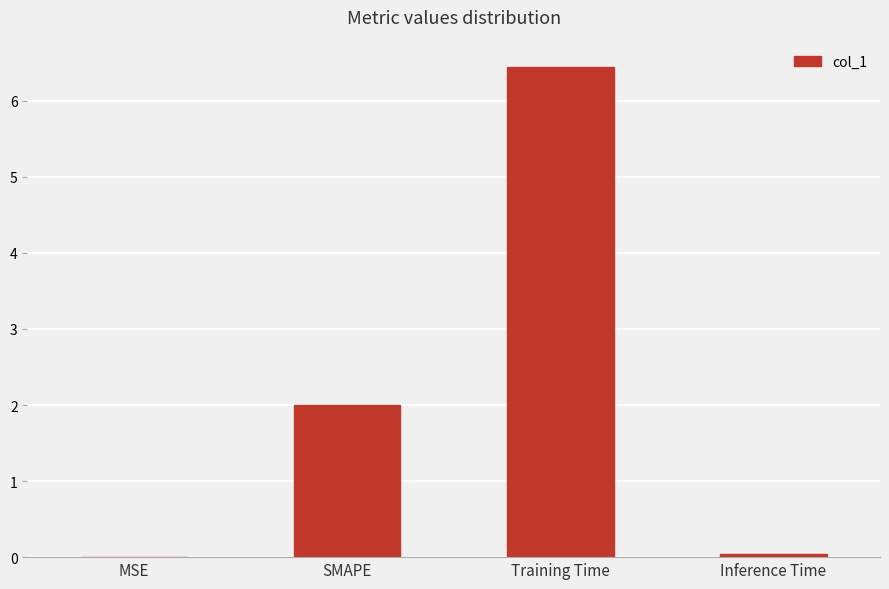

What is the approximate value at Training Time?

6.4